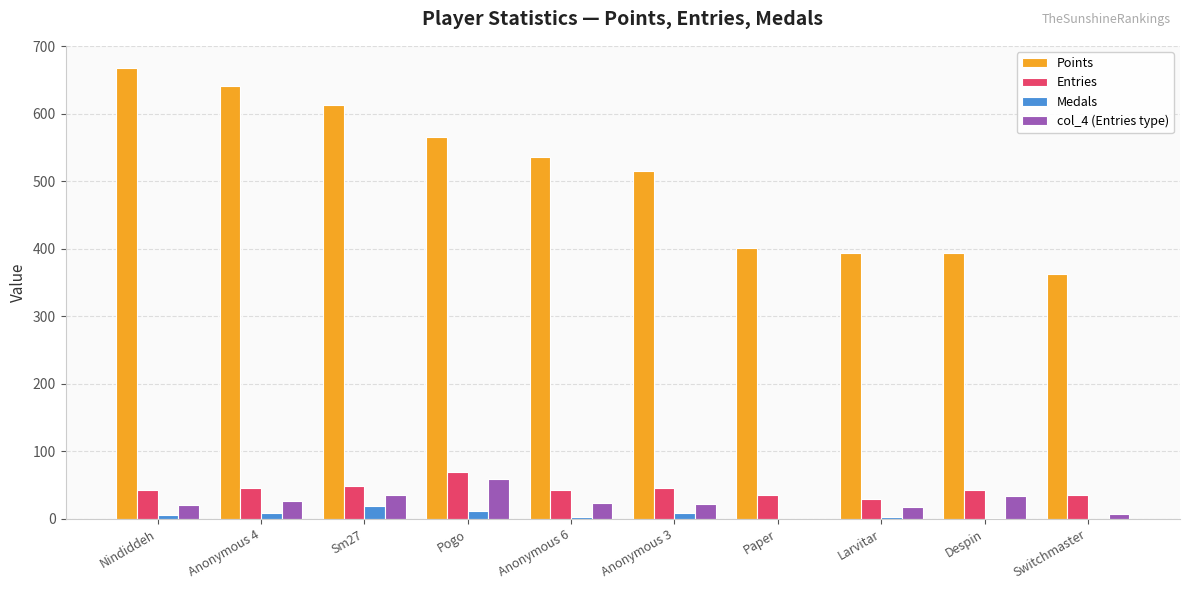

True or false: Entries has a value of 42 at Nindiddeh.

True